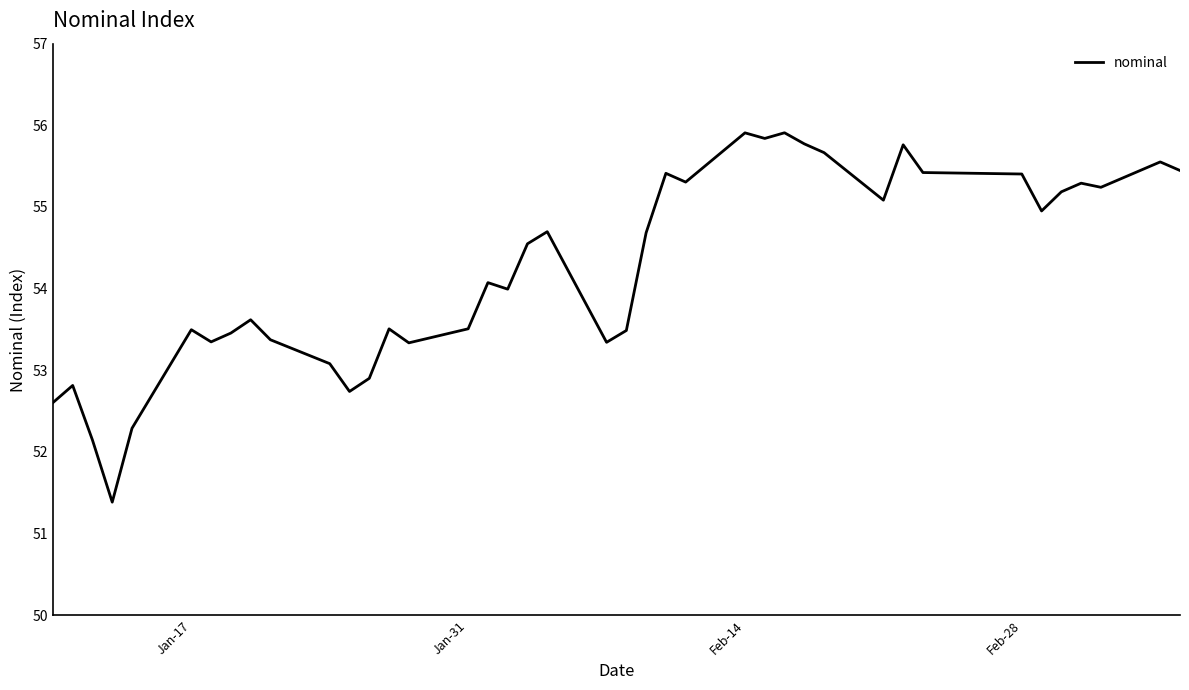

What is the smallest value displayed?

51.4